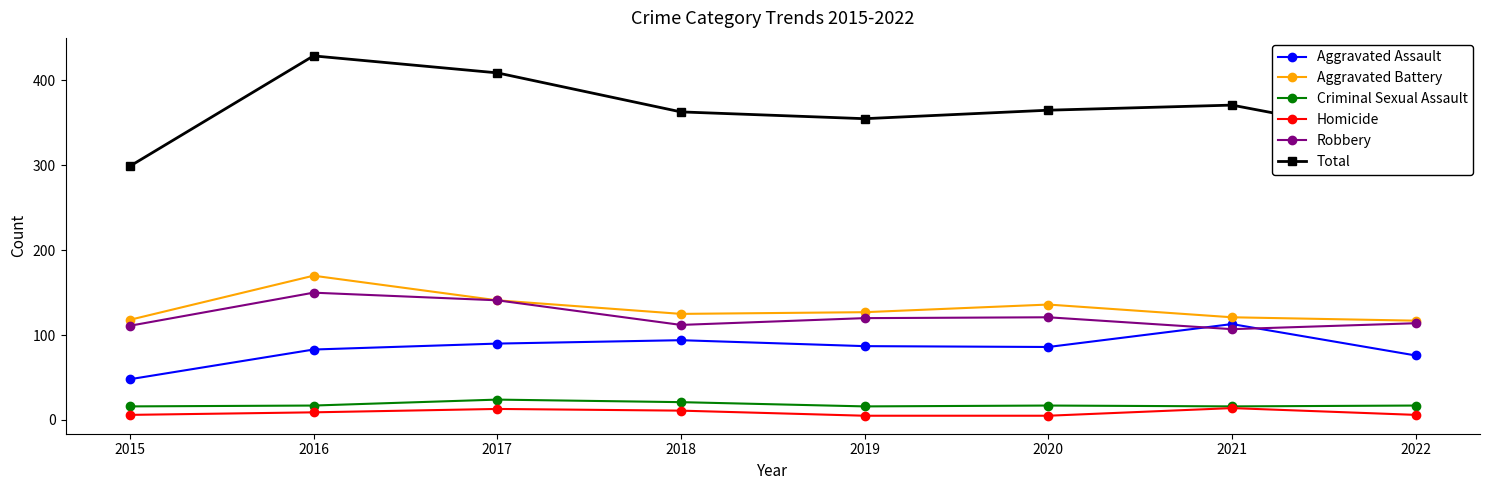

Is the value of Aggravated Battery at 2020 greater than the value of Homicide at 2018?

Yes